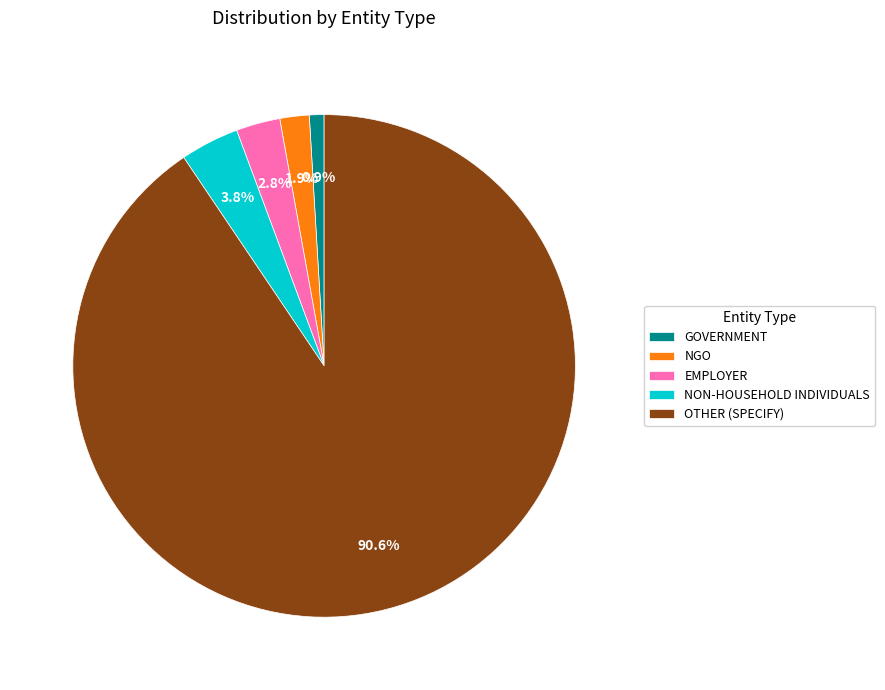

Which has a higher value, OTHER (SPECIFY) or NGO?

OTHER (SPECIFY)